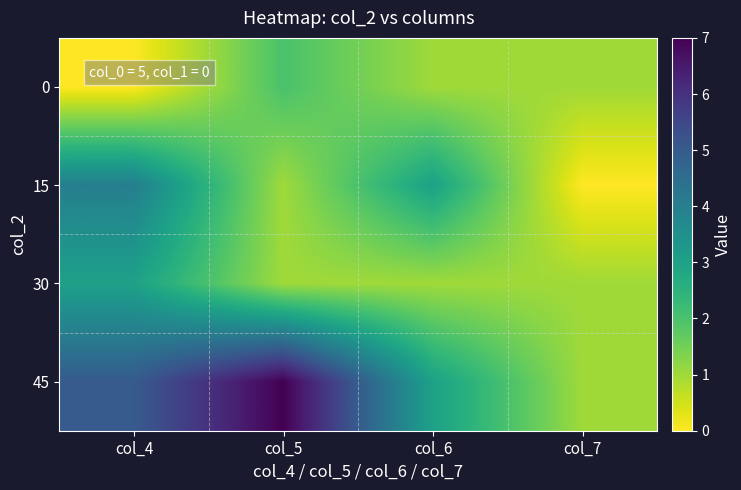

Which has a higher value, col_4 or col_7?

col_7